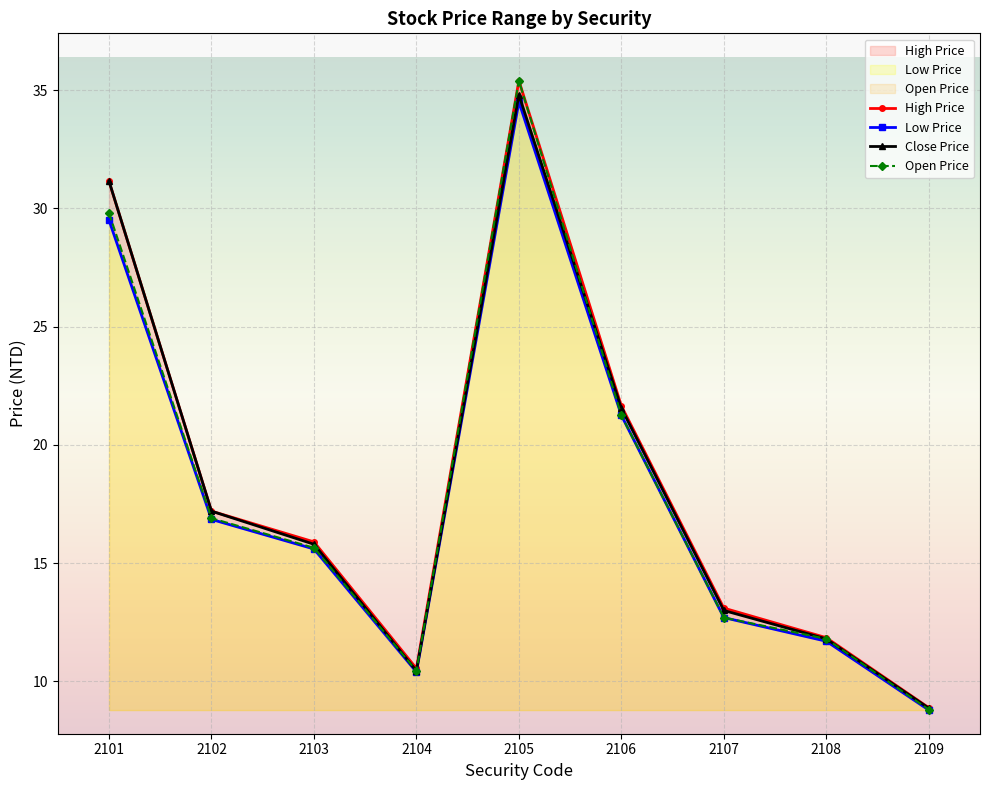

Is it true that Low Price equals 8.8 at 2109?

True